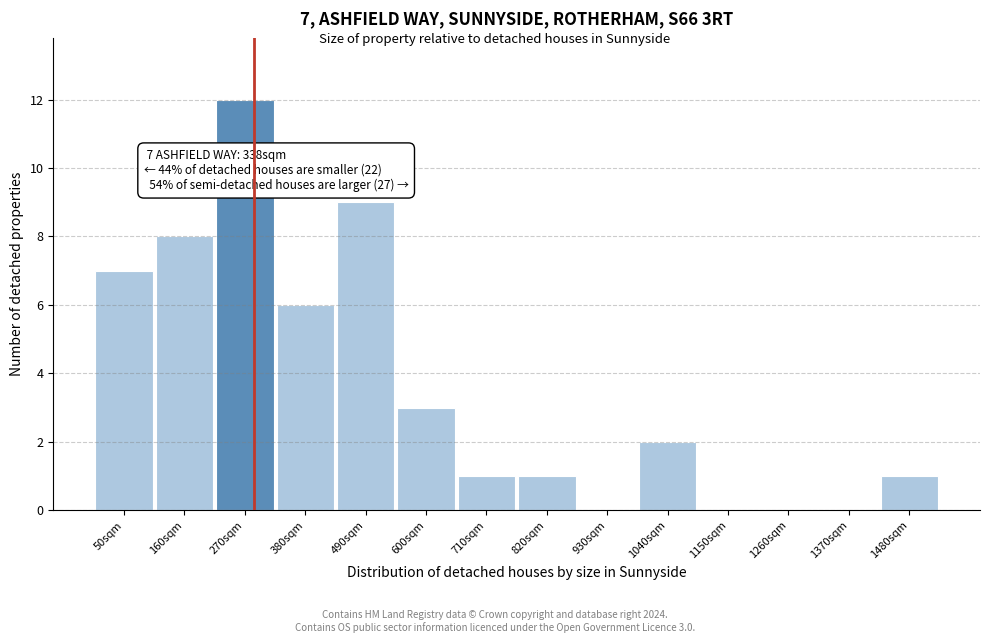

Reading left to right, what are all the values shown in this chart?

50sqm=7	160sqm=8	270sqm=12	380sqm=6	490sqm=9	600sqm=3	710sqm=1	820sqm=1	930sqm=0	1040sqm=2	1150sqm=0	1260sqm=0	1370sqm=0	1480sqm=1